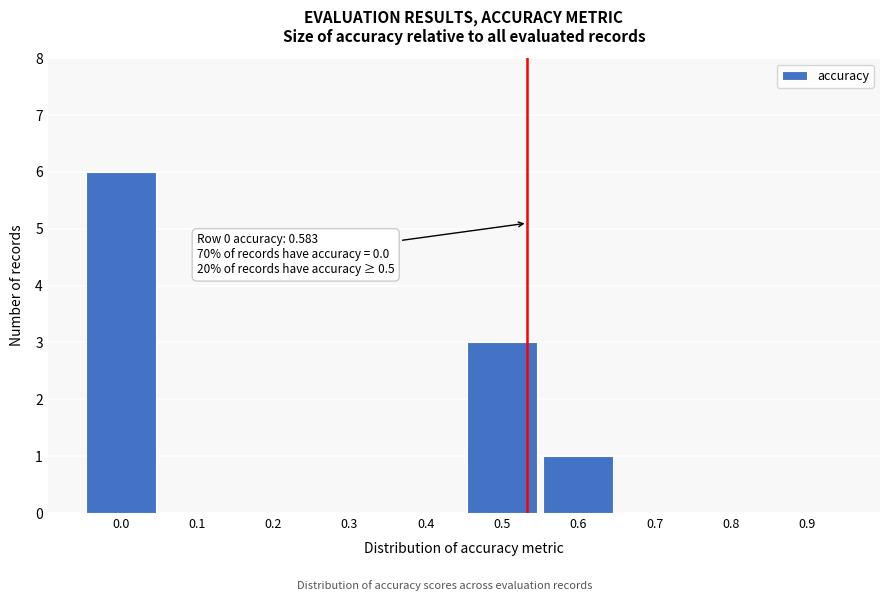

Reading left to right, list all the values displayed in this chart.

0.0=6	0.1=0	0.2=0	0.3=0	0.4=0	0.5=3	0.6=1	0.7=0	0.8=0	0.9=0